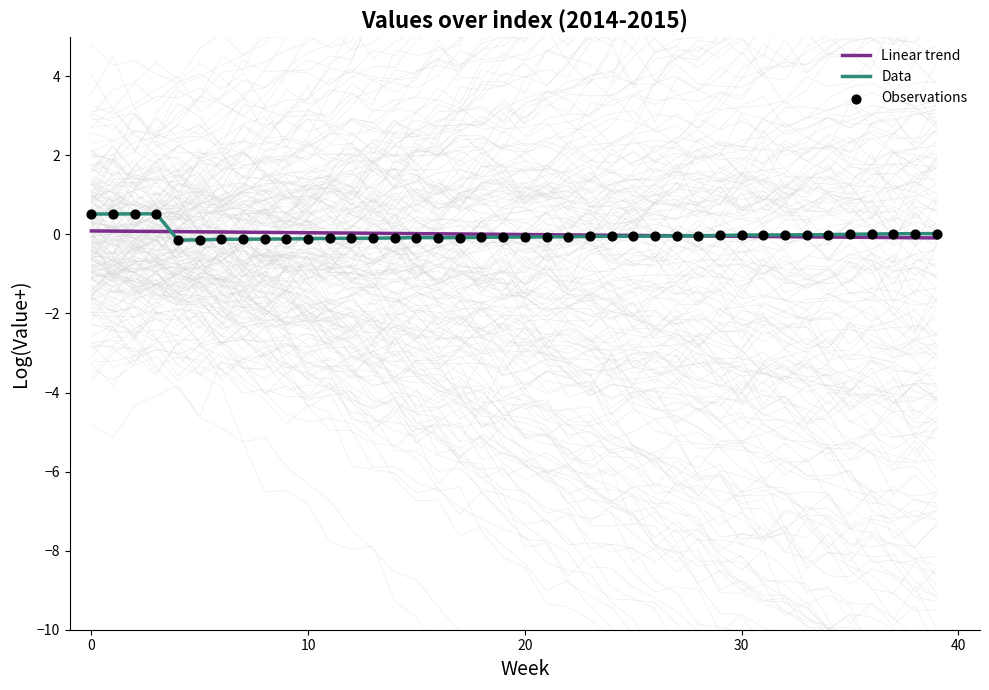

Which series has the largest Y range (max minus min)?

Data